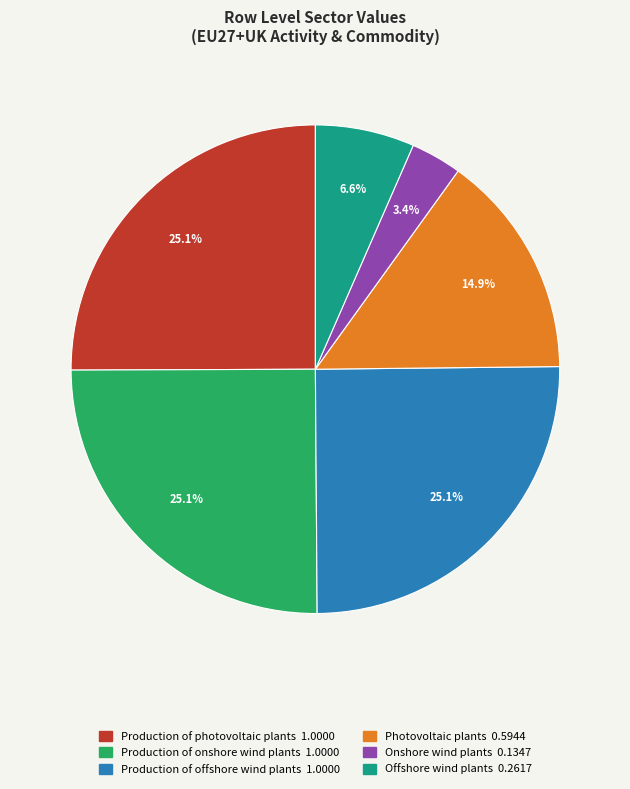

How many segments does this pie chart have?

6